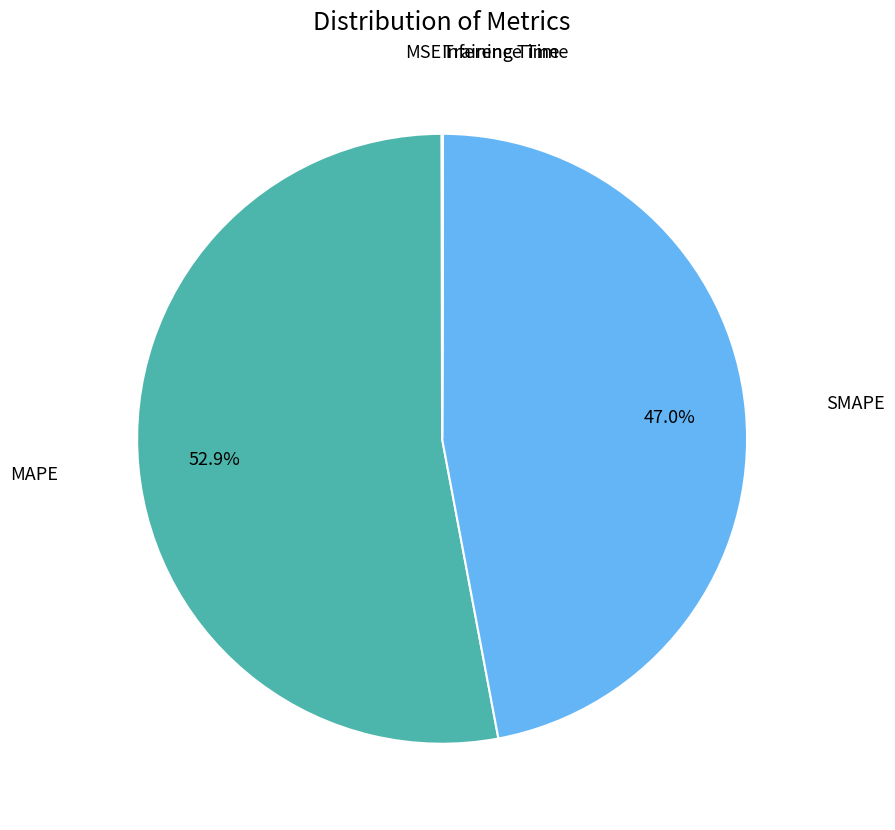

To the nearest percent, what is the average slice percentage?

20%